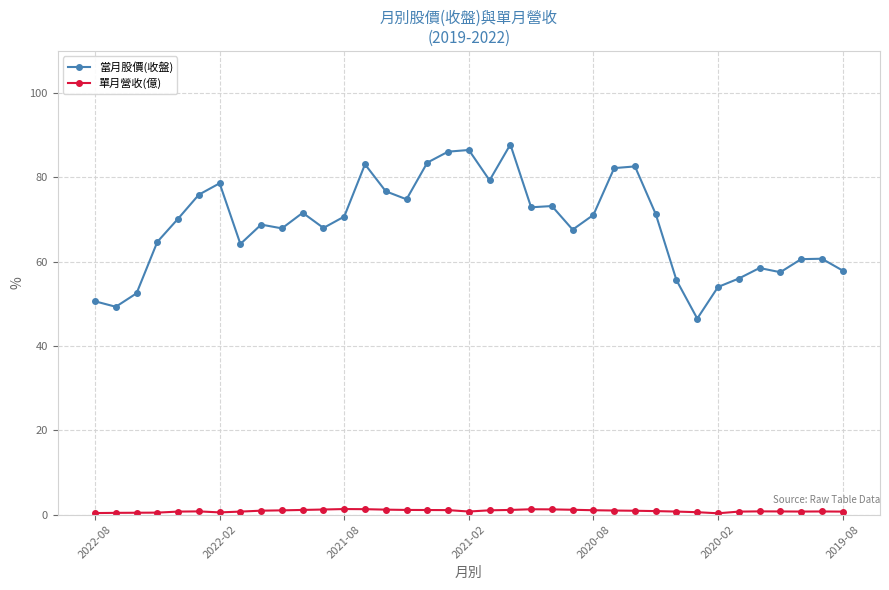

Which series has the largest range (max minus min)?

當月股價(收盤)